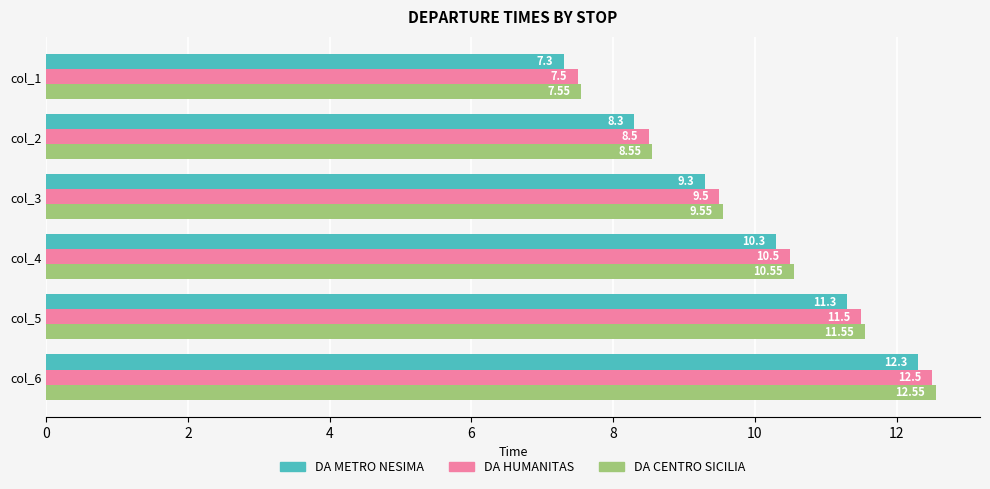

Which series has the largest total across all categories?

DA CENTRO SICILIA